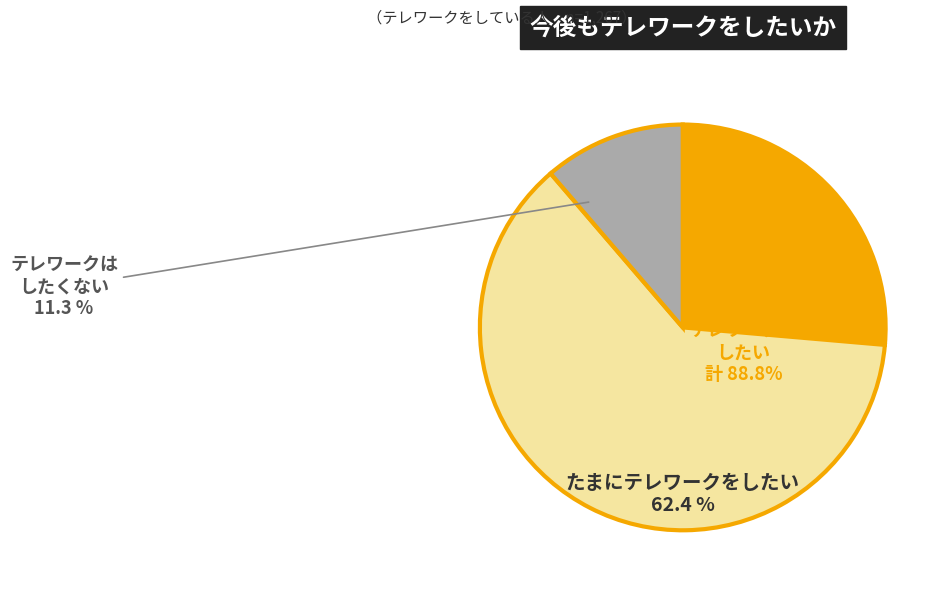

Is 1.1 the majority of the pie?

No